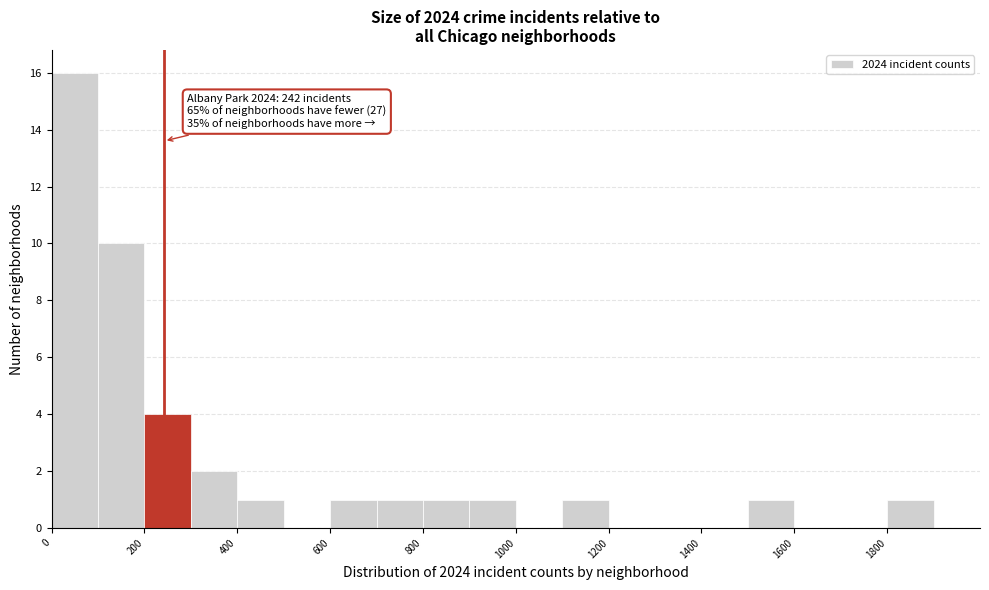

Which range on the x-axis has the tallest bar?

0 to 100